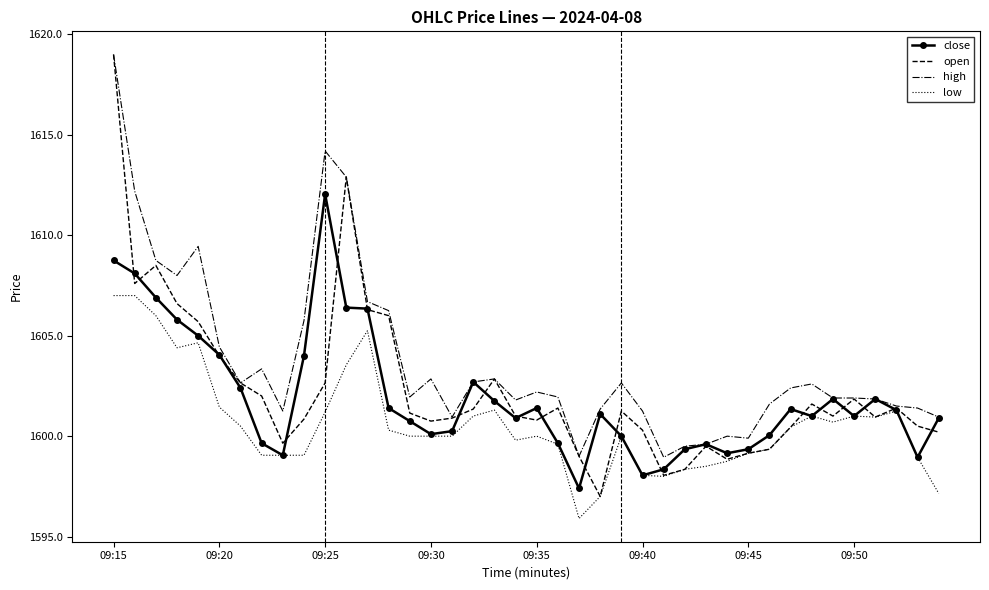

At how many categories does at least one series exceed 1605?

10